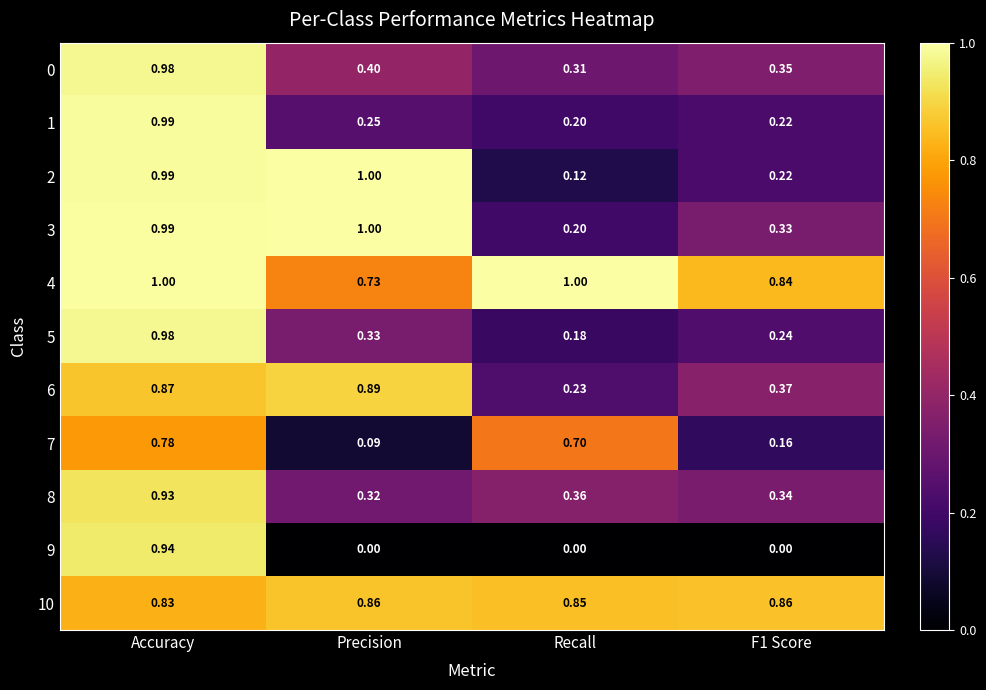

Which series changed the most between Recall and F1 Score?

7